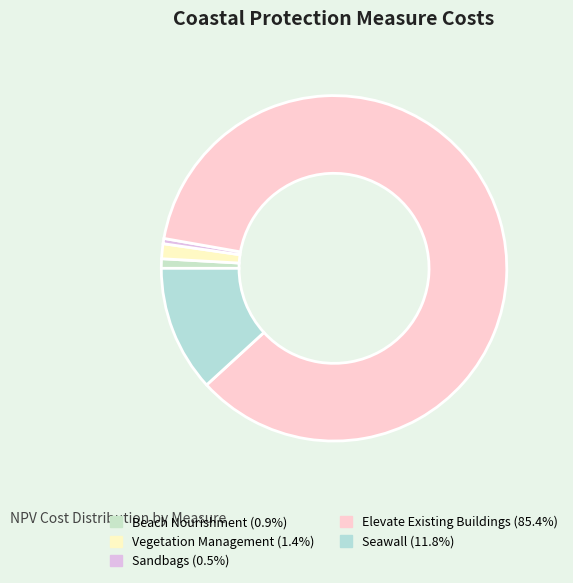

Is there a majority slice in this chart?

Yes